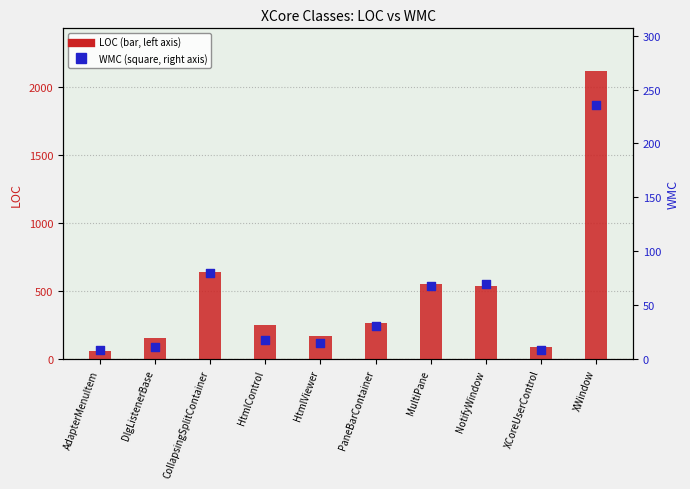

What is the total value across all series at CollapsingSplitContainer?

722